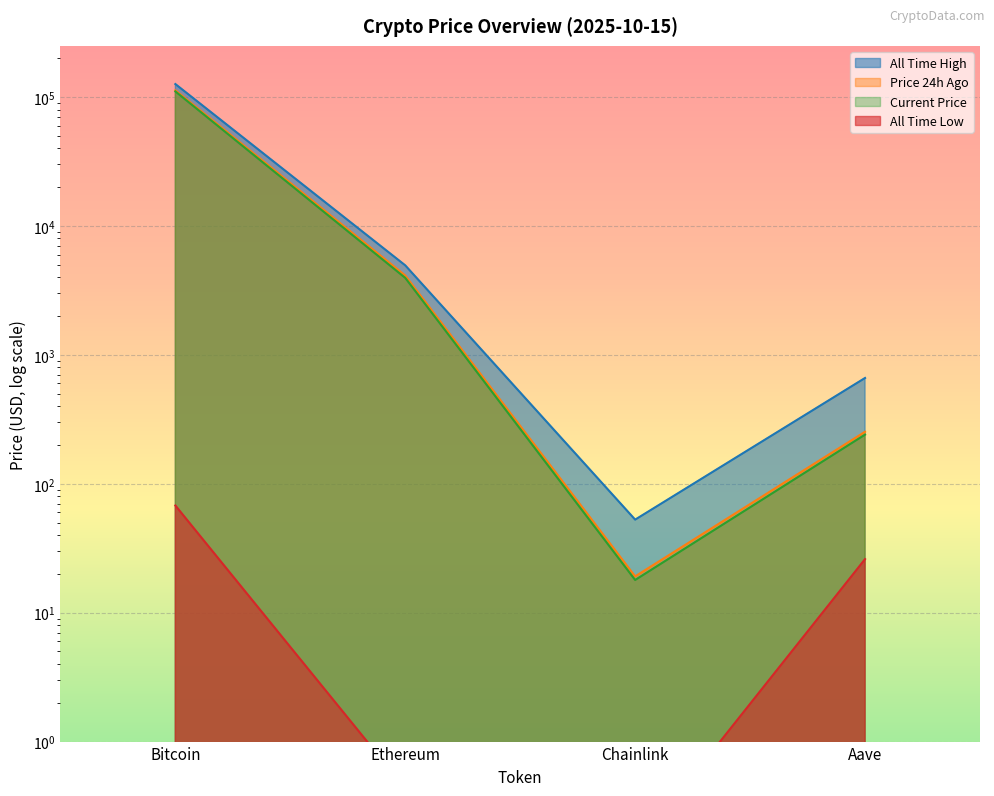

What is the label of the 3rd point from the left?

Chainlink